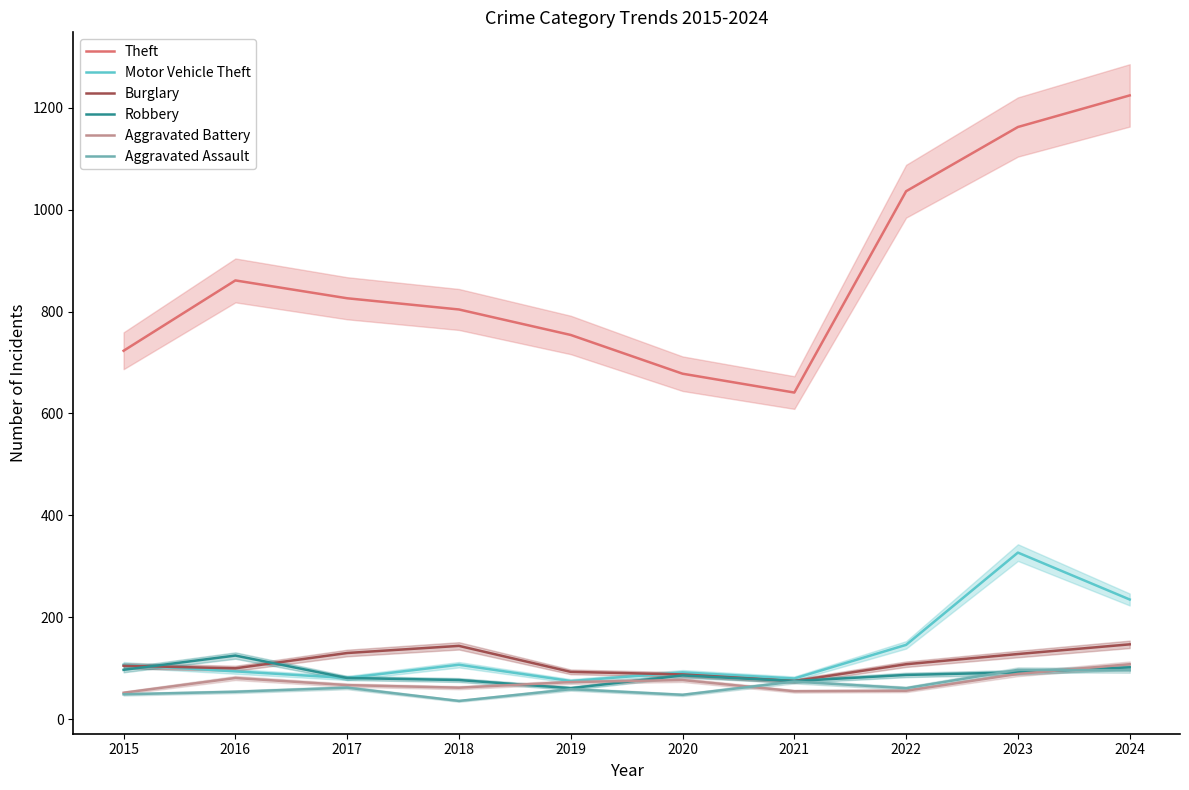

What is the sum of all Aggravated Battery values?

720